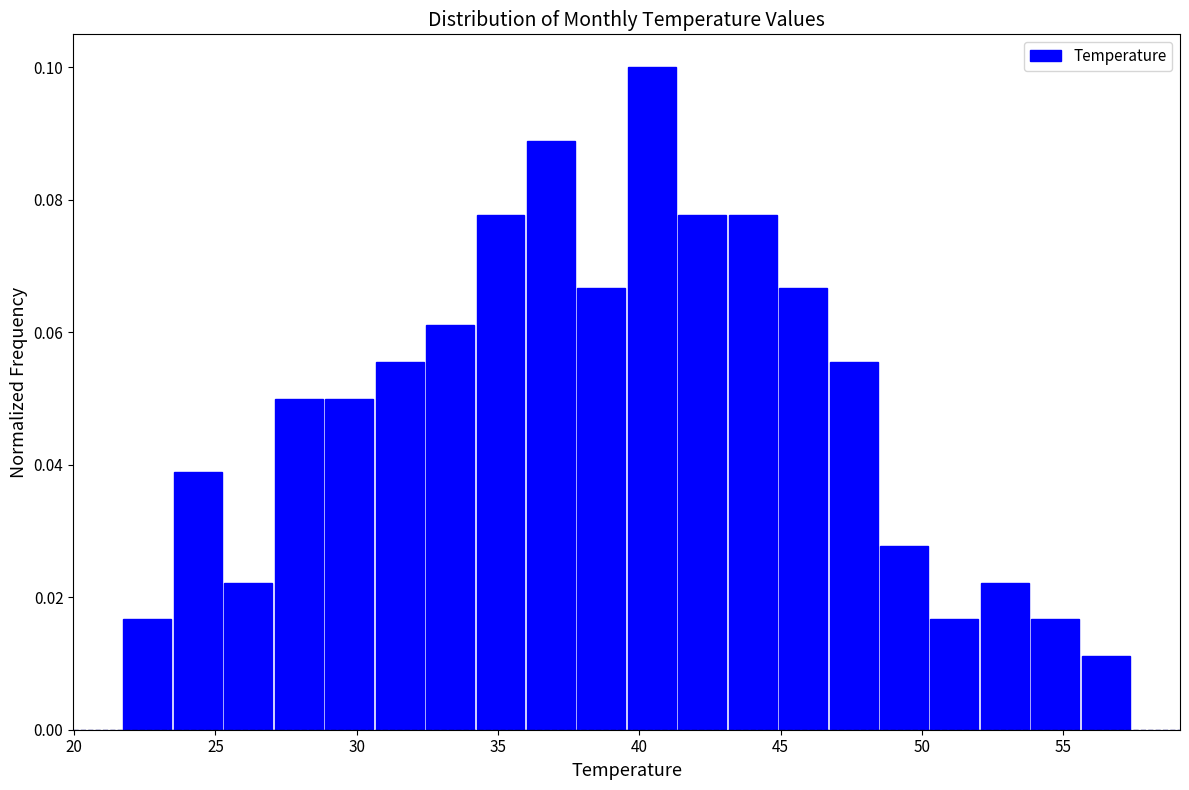

Read against the x-axis, roughly where is the centre of the tallest bar?

40.5